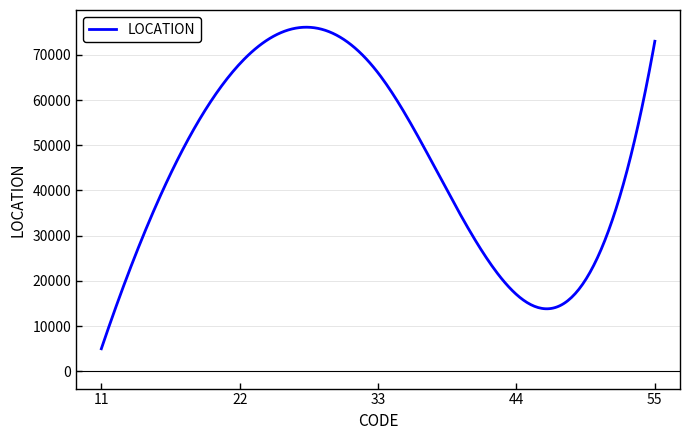

What is the difference between the maximum and minimum values?

71105.9